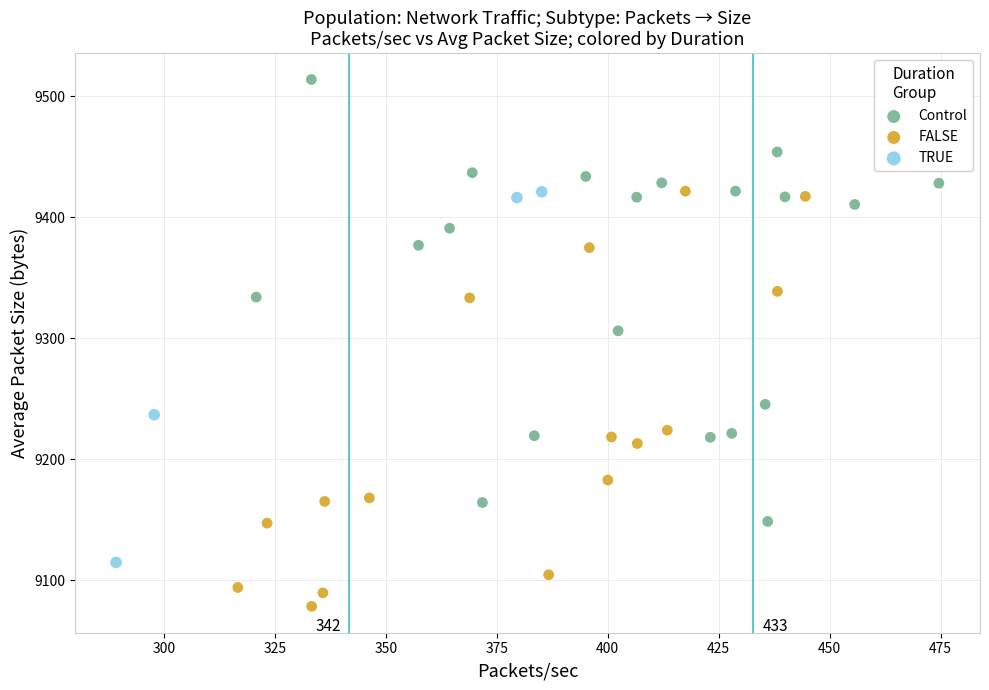

Which series contains the lowest Y value?

FALSE